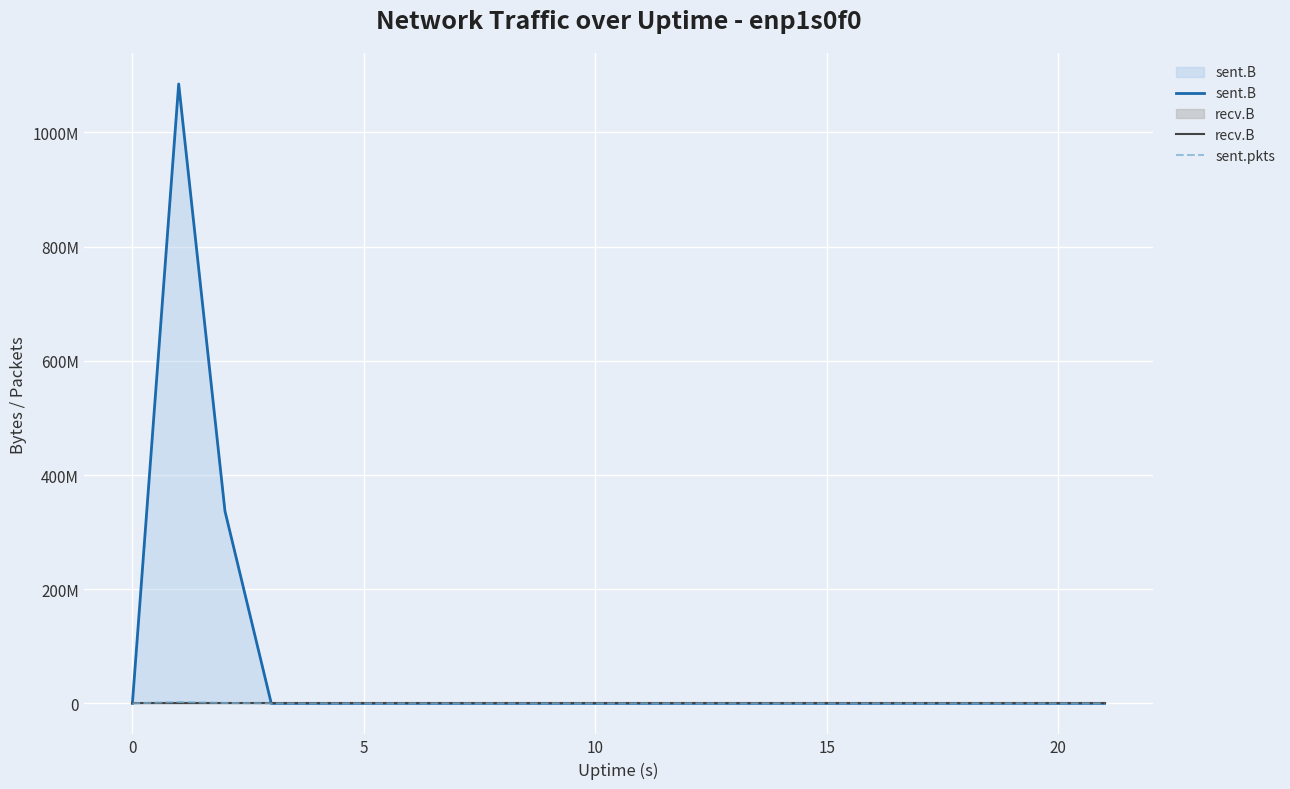

True or false: sent.pkts and recv.B intersect in this chart.

False